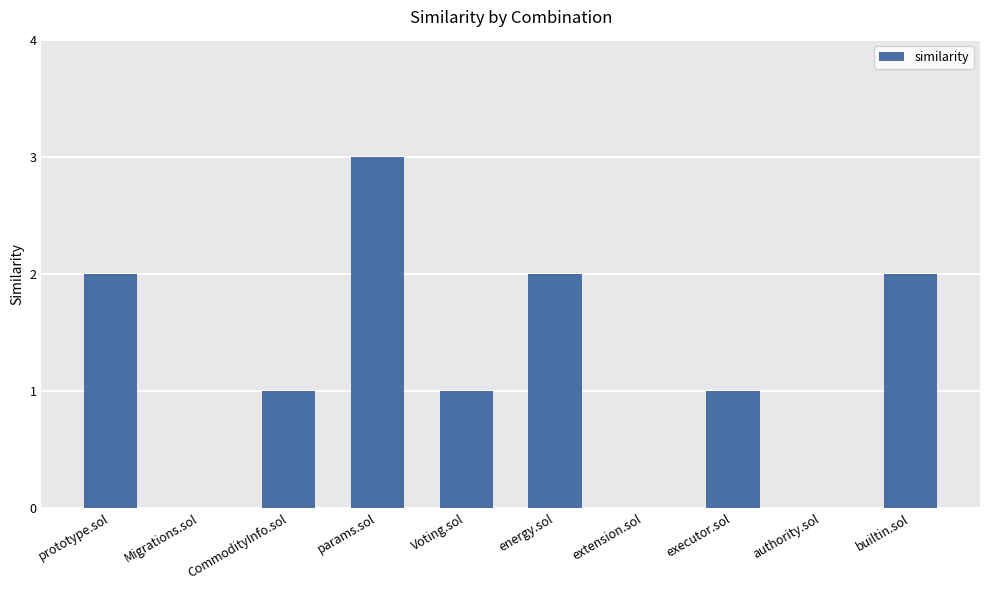

At which category does the chart reach its peak across all series?

params.sol